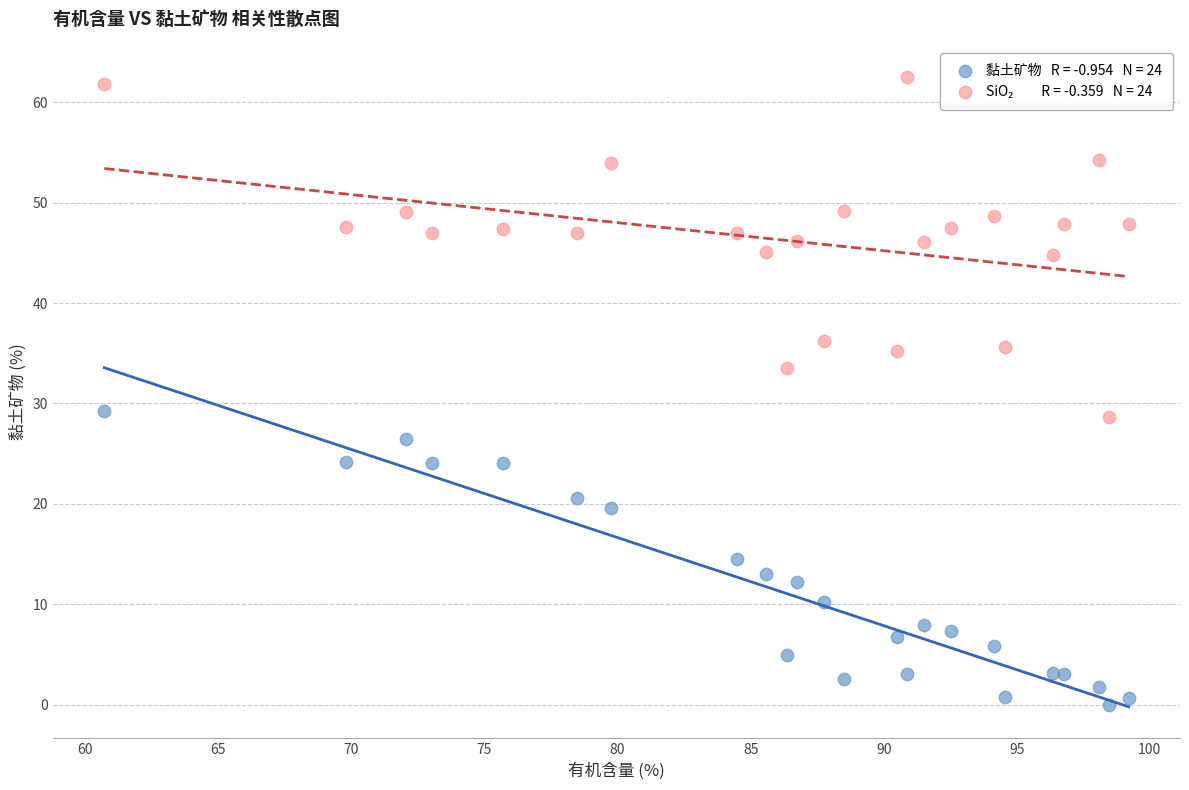

Across all data points, what is the range of Y values (max minus min)?

62.5